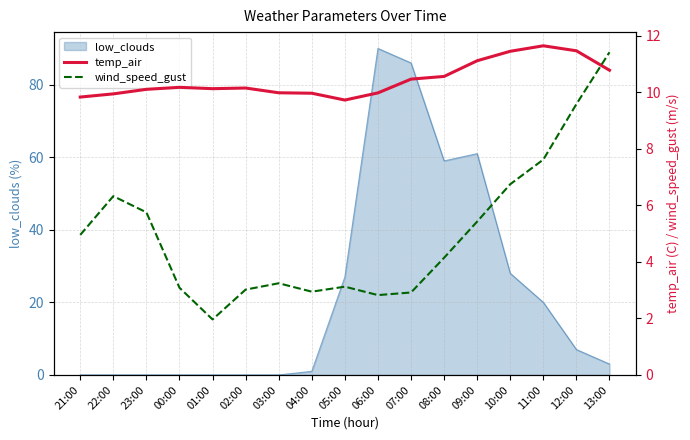

List the labels in order of wind_speed_gust value, smallest first.

01:00, 06:00, 07:00, 04:00, 02:00, 00:00, 05:00, 03:00, 08:00, 21:00, 09:00, 23:00, 22:00, 10:00, 11:00, 12:00, 13:00